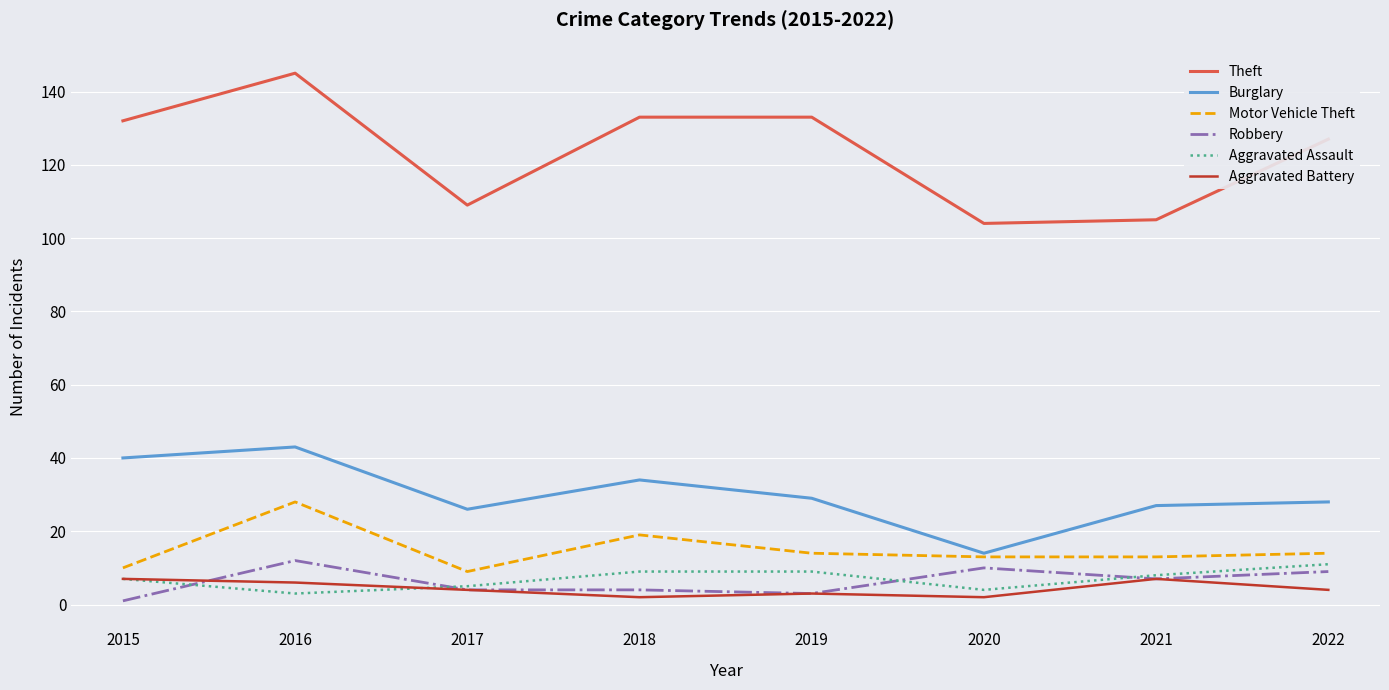

What is the sum of the Theft values at 2019 and 2022?

260